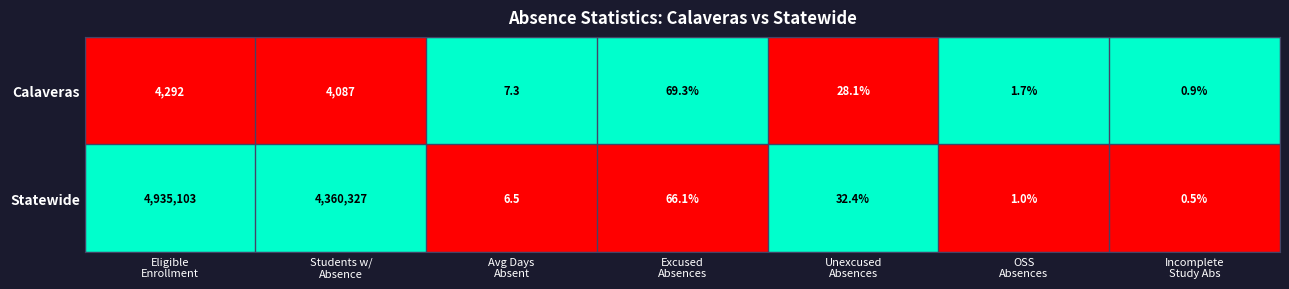

Reading right to left, what are all the values shown in this chart?

Calaveras: 0.9	1.7	28.1	69.3	7.3	4087.0	4292.0
Statewide: 0.5	1.0	32.4	66.1	6.5	4360327.0	4935103.0